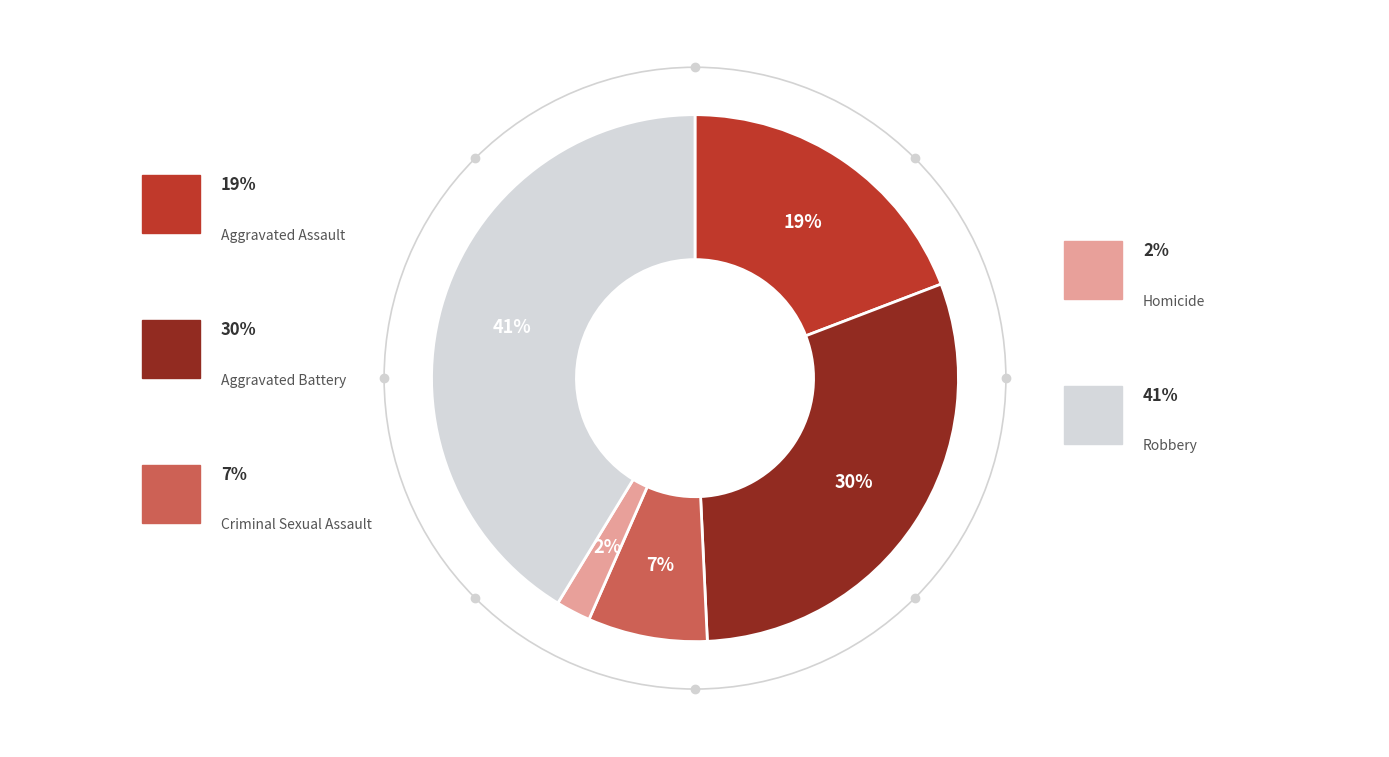

Is there any slice that represents more than half of the pie?

No